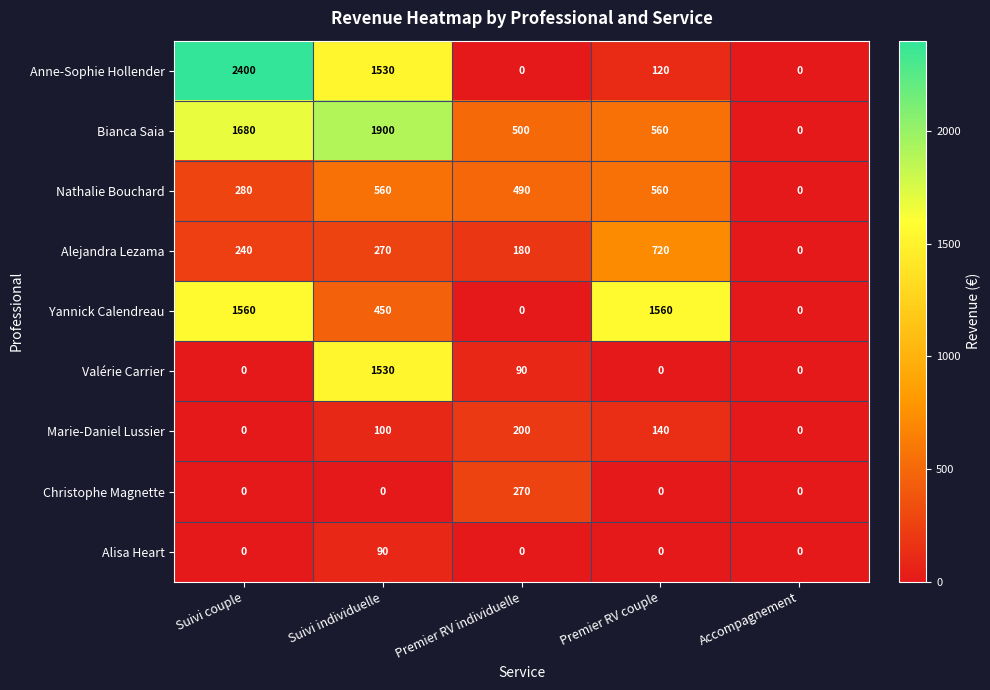

What is the difference between the second highest and minimum values in the Valérie Carrier series?

90